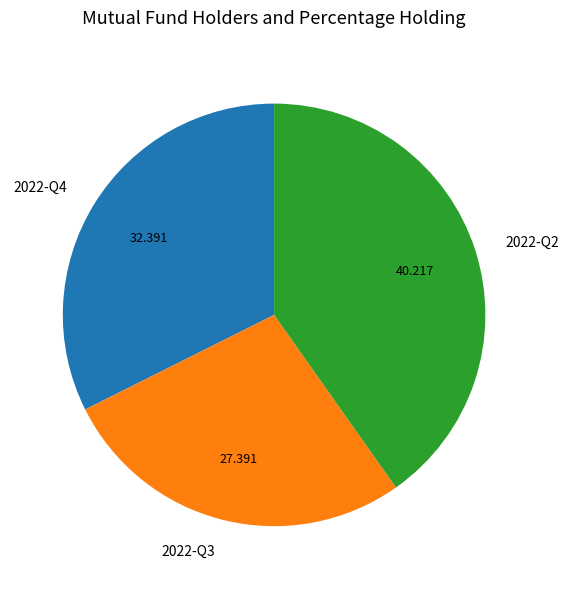

Do 2022-Q3 and 2022-Q4 together represent more than half of the pie?

Yes